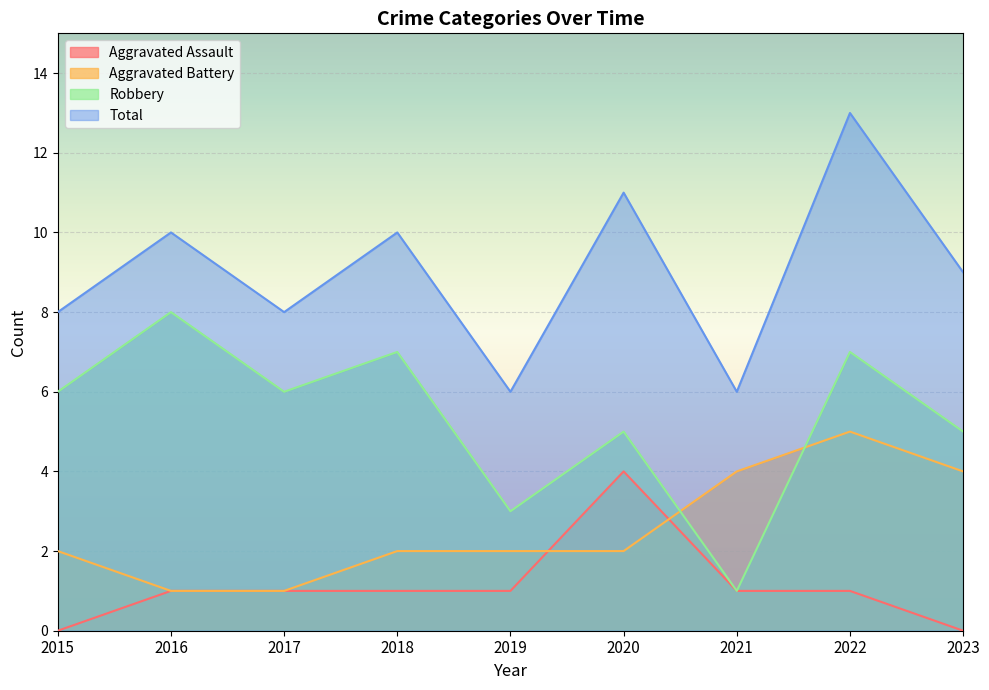

At which category does Aggravated Assault reach its first local peak?

2020